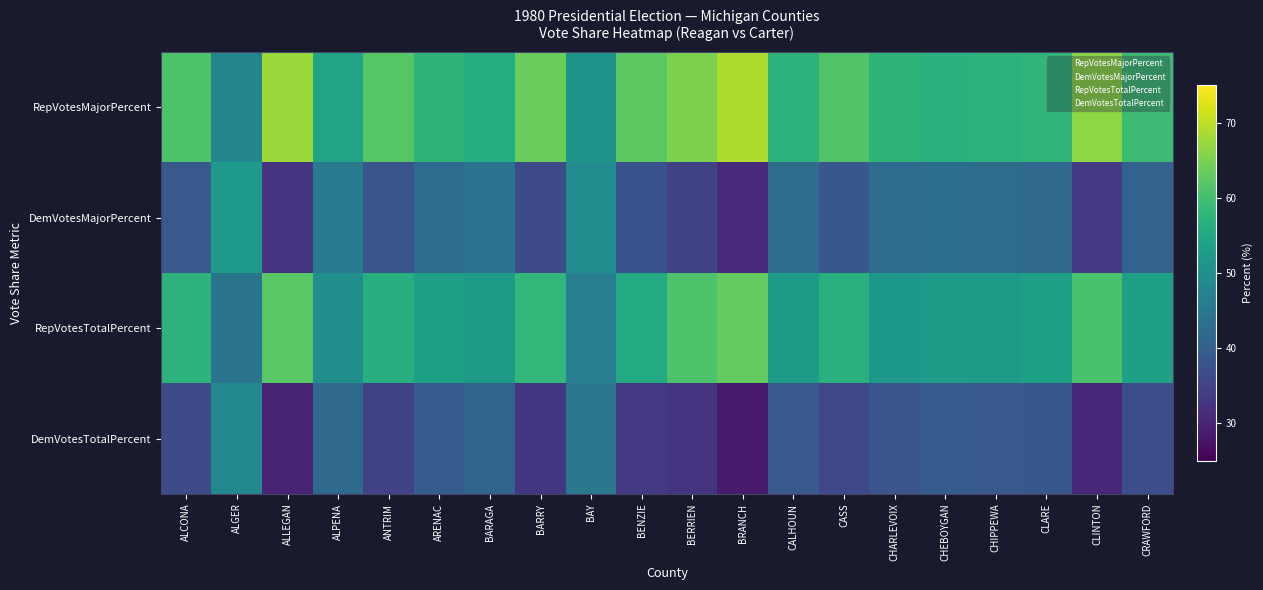

What is the difference between the highest and lowest values at ARENAC?

17.8